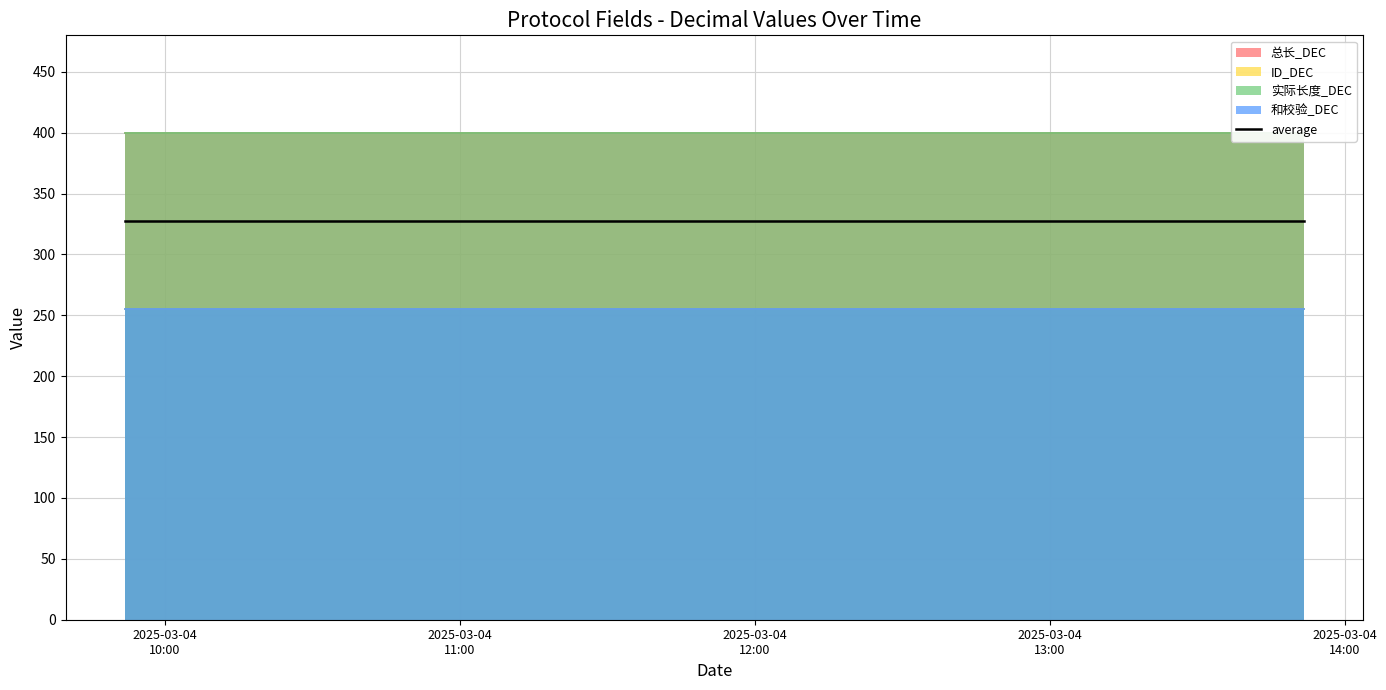

What is the approximate value of 和校验_DEC at 2025-03-04 11:51:45?

255